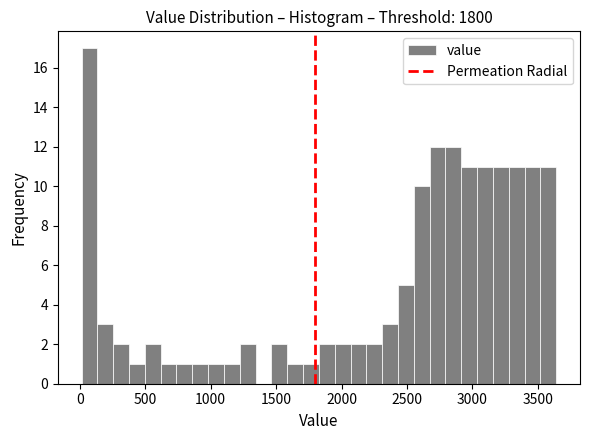

Read against the x-axis, roughly where is the centre of the tallest bar?

50